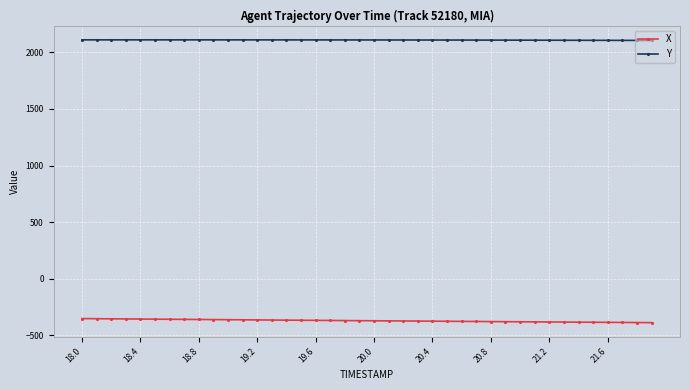

What are all the series names shown in the legend?

X, Y